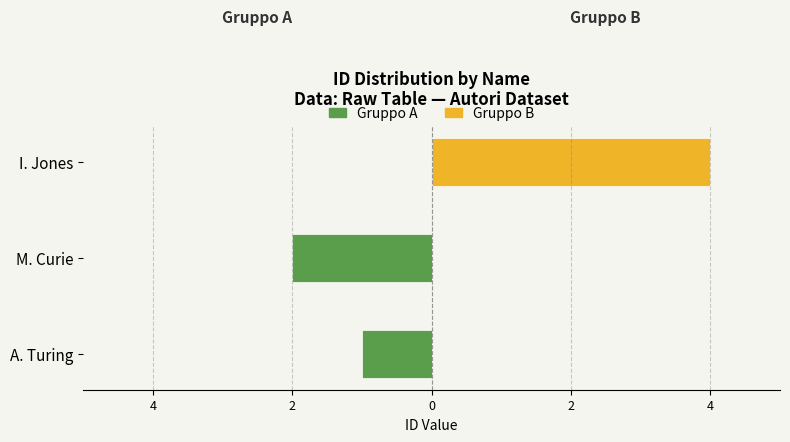

Reading right to left, transcribe all the data shown in this chart.

Gruppo A: 0	-2	-1
Gruppo B: 4	0	0